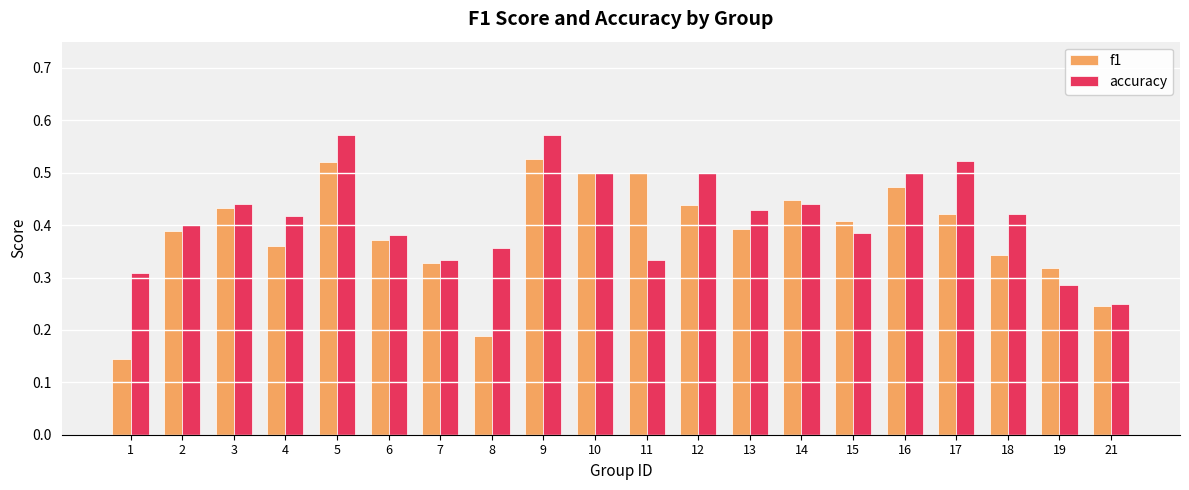

Which series has the widest spread of values?

f1